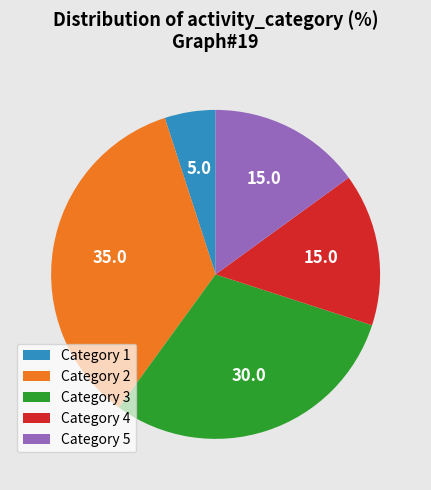

Is there a majority slice in this chart?

No